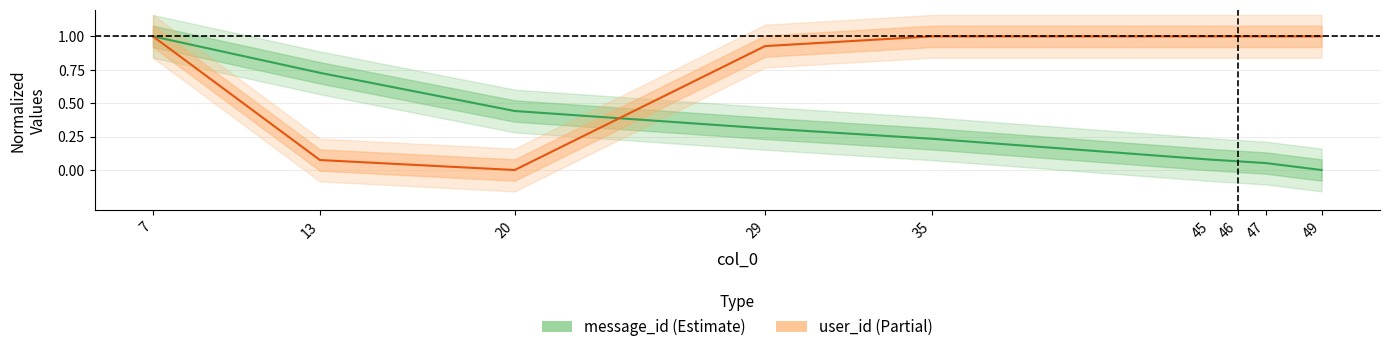

What is the difference between the maximum and minimum values in the message_id series?

1.0